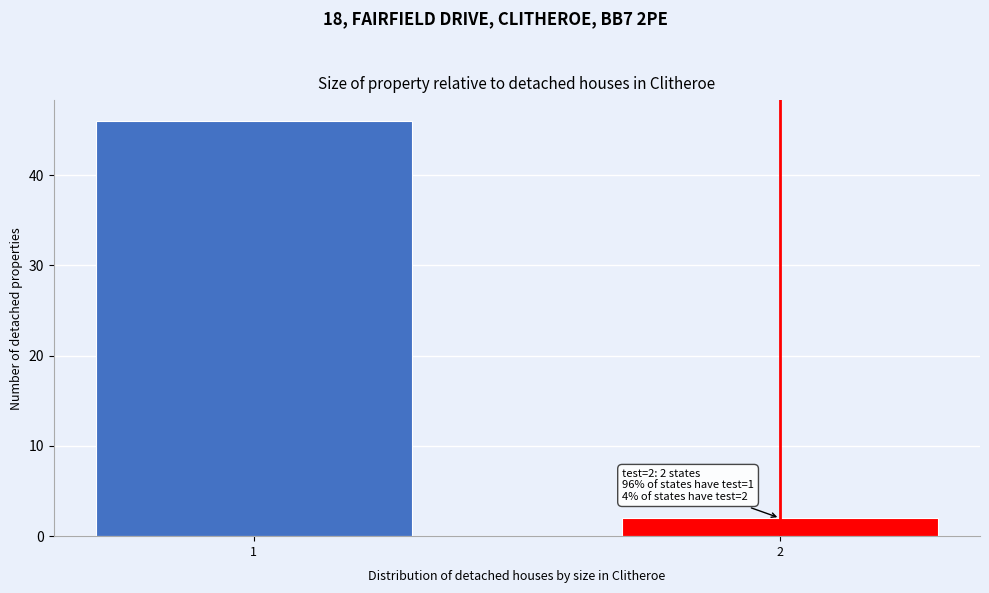

Reading left to right, extract all data points from this chart.

1=46	2=2